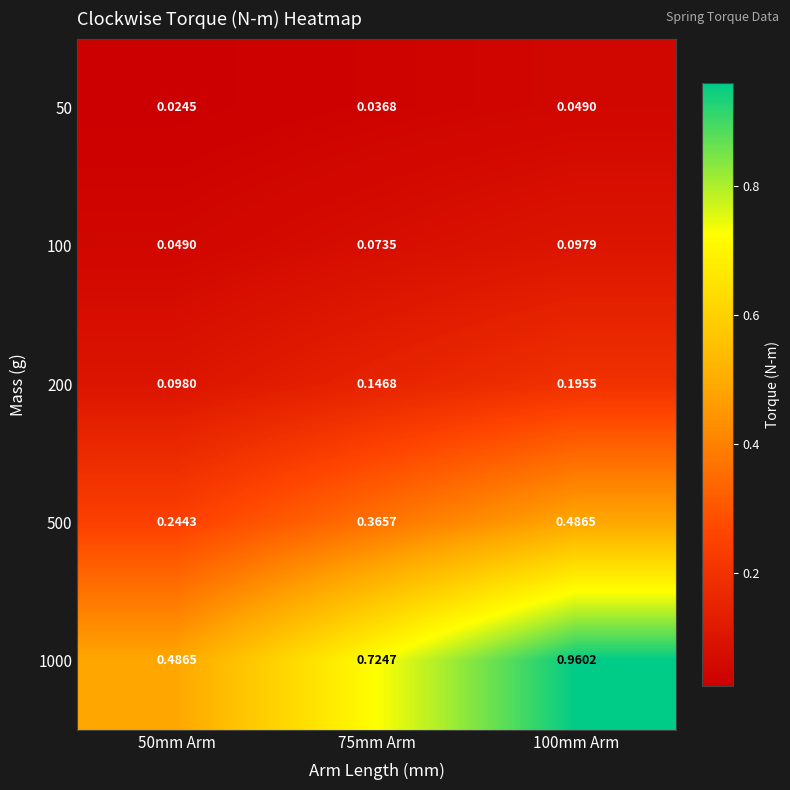

Is the value of 200 at 100mm Arm greater than the value of 50 at 50mm Arm?

Yes